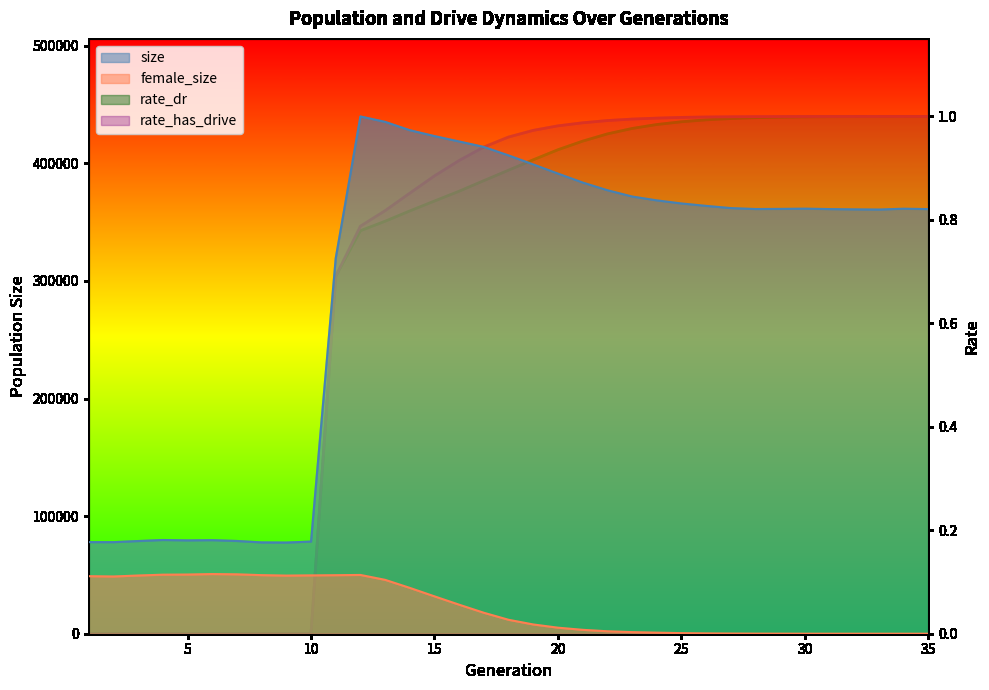

True or false: female_size and size cross at least once.

False